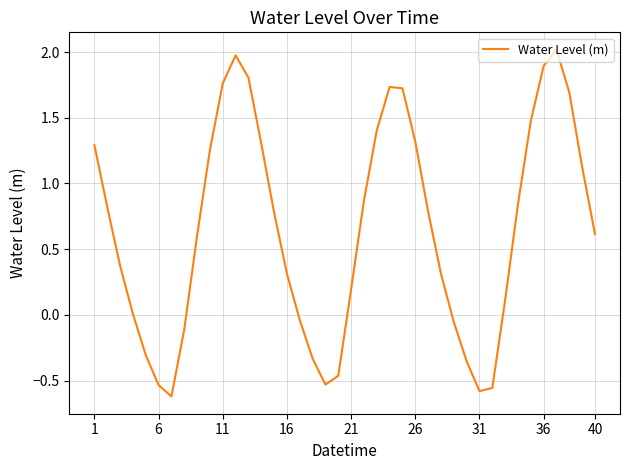

What is the maximum value shown in the chart?

2.0